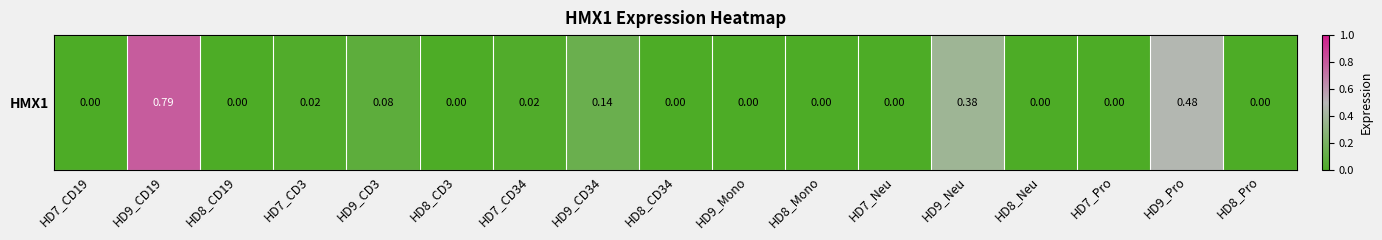

What is the sum of the values at HD9_CD19 and HD9_CD3?

0.9